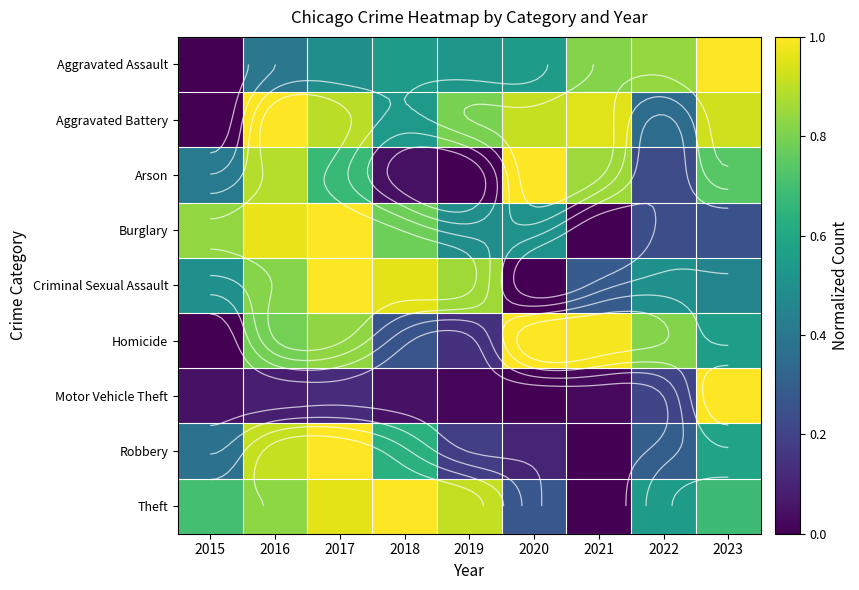

At how many categories does at least one series exceed 0?

9